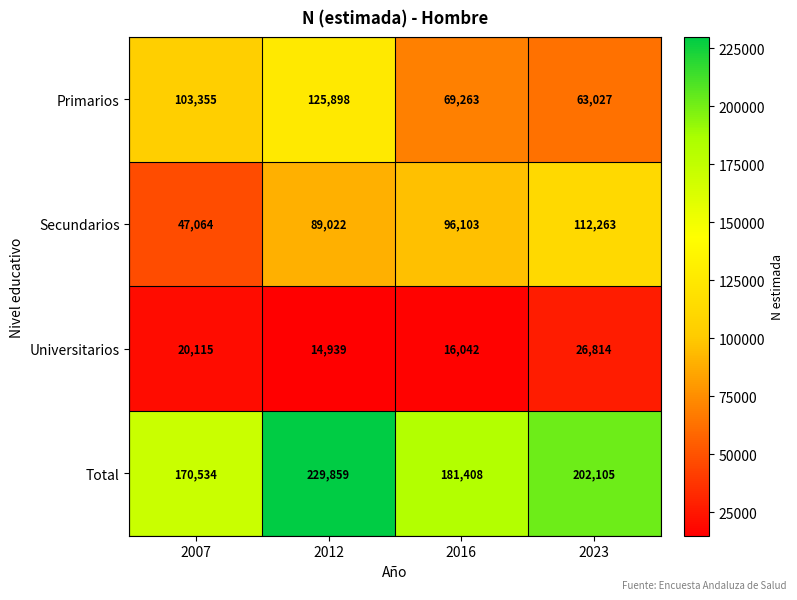

The value of Universitarios at 2007 is 20115. True or false?

True